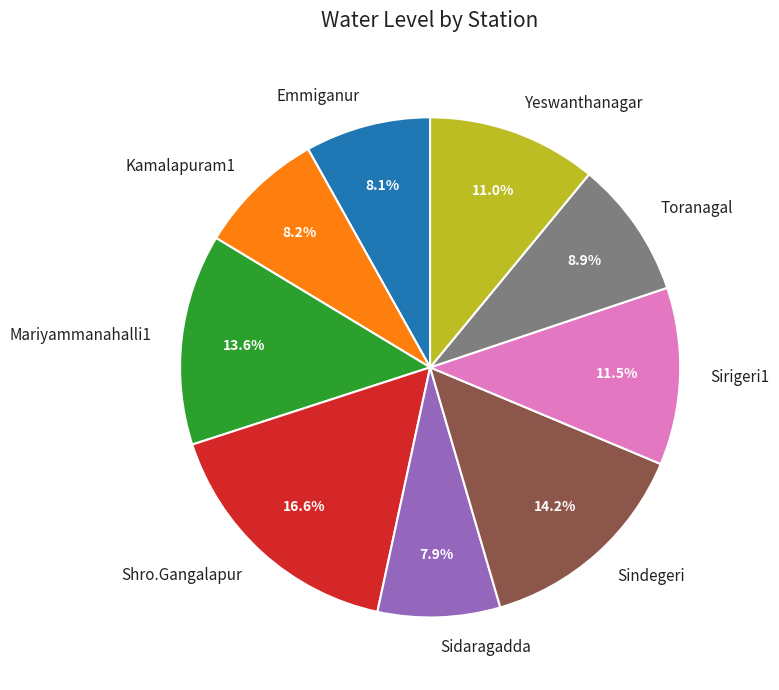

Which slice is the largest?

Shro.Gangalapur